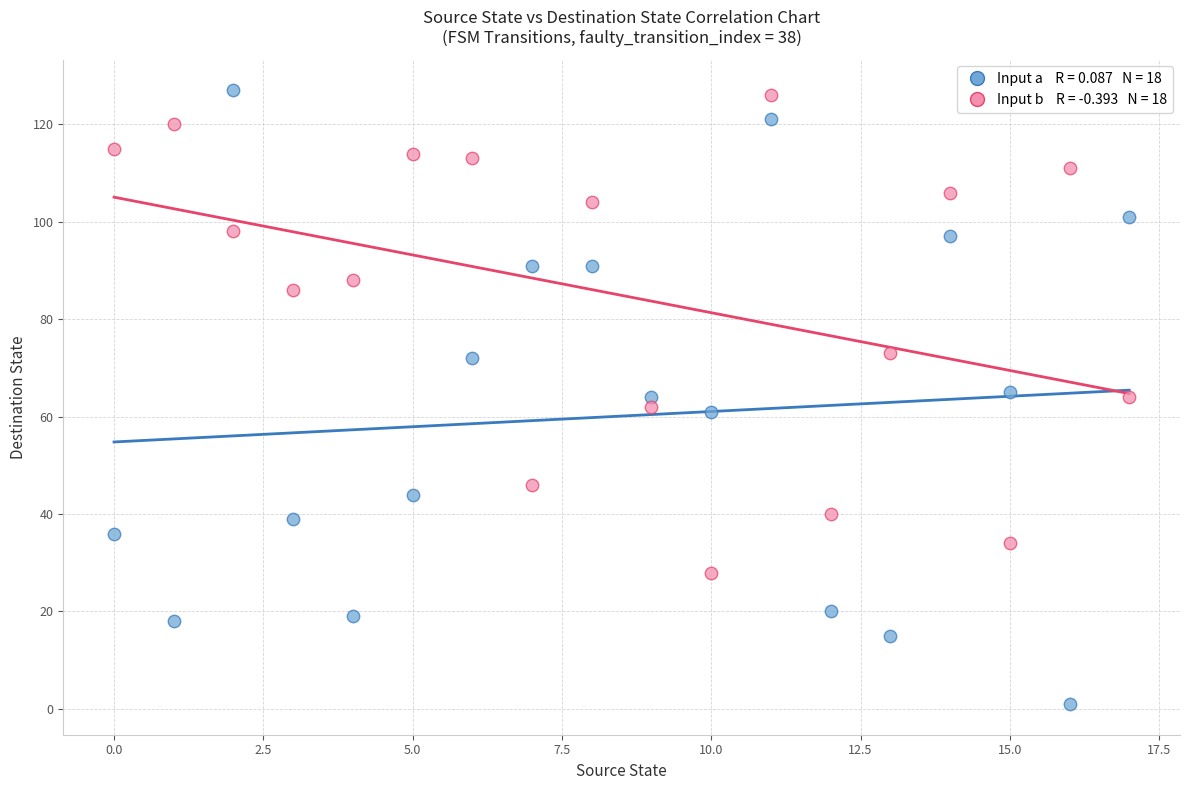

Across all data points, what is the range of Y values (max minus min)?

126